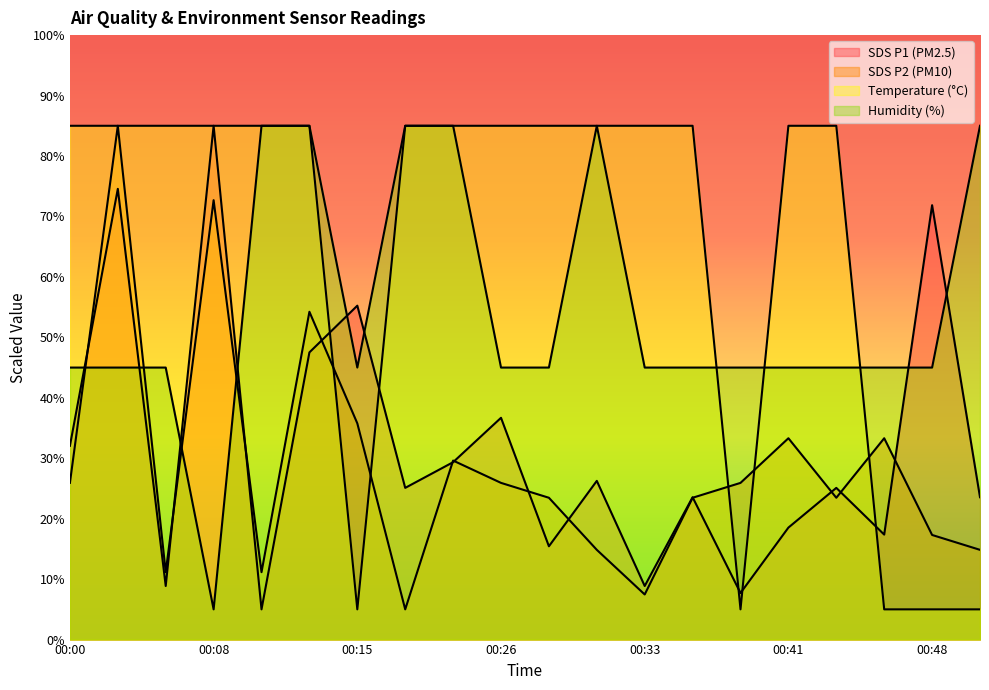

What is the average value of the SDS_P1 series?

31.9